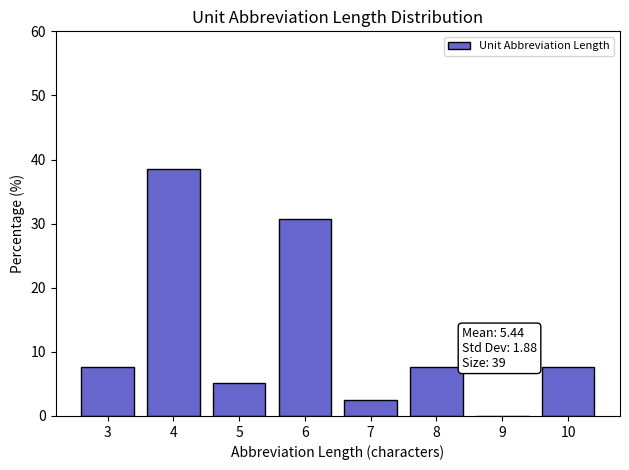

Reading left to right, list all the values displayed in this chart.

3=7.7	4=38.5	5=5.1	6=30.8	7=2.6	8=7.7	9=0.0	10=7.7